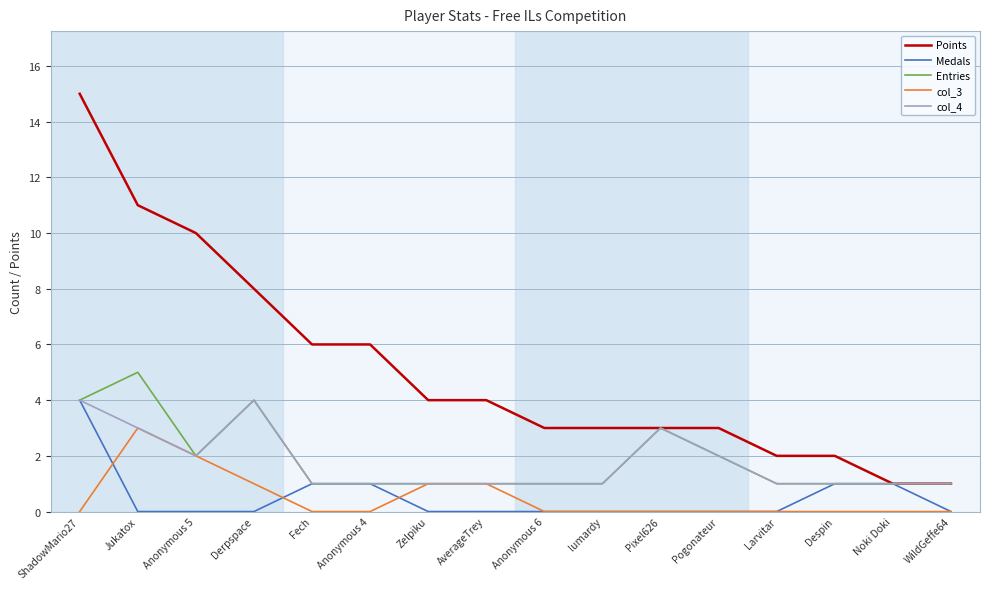

The Points series shows 2 at Larvitar. True or false?

True